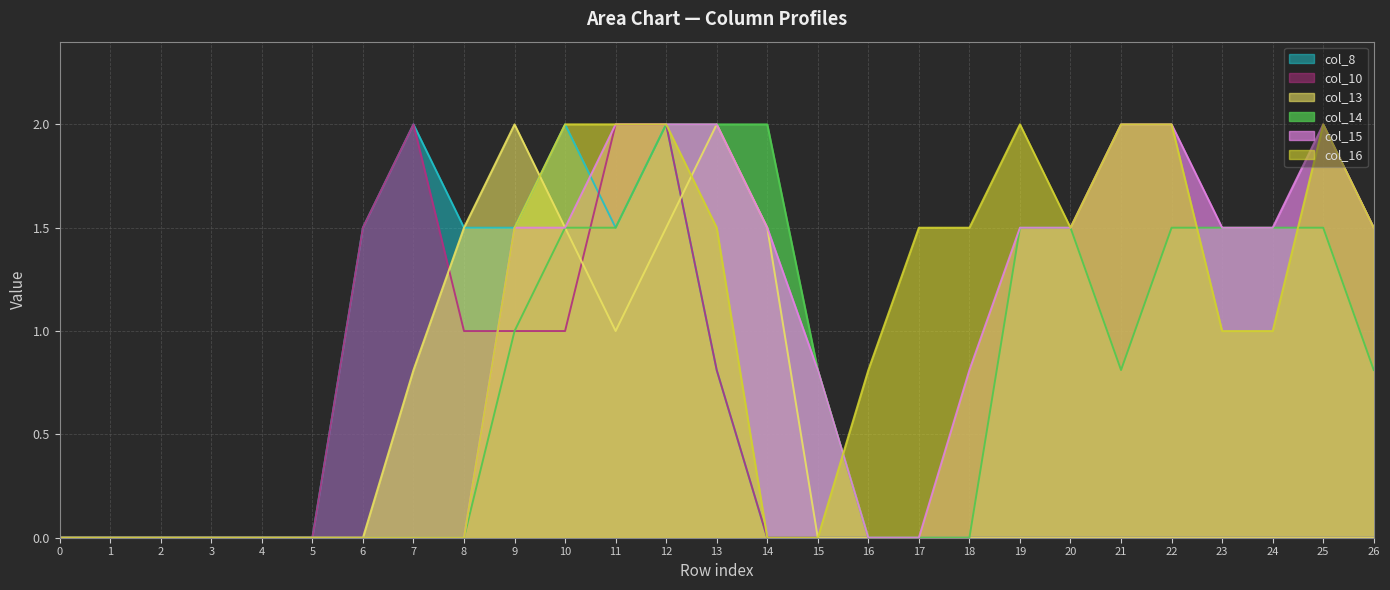

Reading right to left, list all the values displayed in this chart.

col_8: 26=0.0	25=0.0	24=0.0	23=0.0	22=0.0	21=0.0	20=0.0	19=0.0	18=0.0	17=0.0	16=0.0	15=0.0	14=0.0	13=0.8	12=2.0	11=1.5	10=2.0	9=1.5	8=1.5	7=2.0	6=1.5	5=0.0	4=0.0	3=0.0	2=0.0	1=0.0	0=0.0
col_10: 26=0.0	25=0.0	24=0.0	23=0.0	22=0.0	21=0.0	20=0.0	19=0.0	18=0.0	17=0.0	16=0.0	15=0.0	14=0.0	13=0.8	12=2.0	11=2.0	10=1.0	9=1.0	8=1.0	7=2.0	6=1.5	5=0.0	4=0.0	3=0.0	2=0.0	1=0.0	0=0.0
col_13: 26=0.0	25=0.0	24=0.0	23=0.0	22=0.0	21=0.0	20=0.0	19=0.0	18=0.0	17=0.0	16=0.0	15=0.0	14=1.5	13=2.0	12=1.5	11=1.0	10=1.5	9=2.0	8=1.5	7=0.8	6=0.0	5=0.0	4=0.0	3=0.0	2=0.0	1=0.0	0=0.0
col_14: 26=0.8	25=1.5	24=1.5	23=1.5	22=1.5	21=0.8	20=1.5	19=1.5	18=0.0	17=0.0	16=0.0	15=0.8	14=2.0	13=2.0	12=2.0	11=1.5	10=1.5	9=1.0	8=0.0	7=0.0	6=0.0	5=0.0	4=0.0	3=0.0	2=0.0	1=0.0	0=0.0
col_15: 26=1.5	25=2.0	24=1.5	23=1.5	22=2.0	21=2.0	20=1.5	19=1.5	18=0.8	17=0.0	16=0.0	15=0.8	14=1.5	13=2.0	12=2.0	11=2.0	10=1.5	9=1.5	8=0.0	7=0.0	6=0.0	5=0.0	4=0.0	3=0.0	2=0.0	1=0.0	0=0.0
col_16: 26=1.5	25=2.0	24=1.0	23=1.0	22=2.0	21=2.0	20=1.5	19=2.0	18=1.5	17=1.5	16=0.8	15=0.0	14=0.0	13=1.5	12=2.0	11=2.0	10=2.0	9=1.5	8=0.0	7=0.0	6=0.0	5=0.0	4=0.0	3=0.0	2=0.0	1=0.0	0=0.0